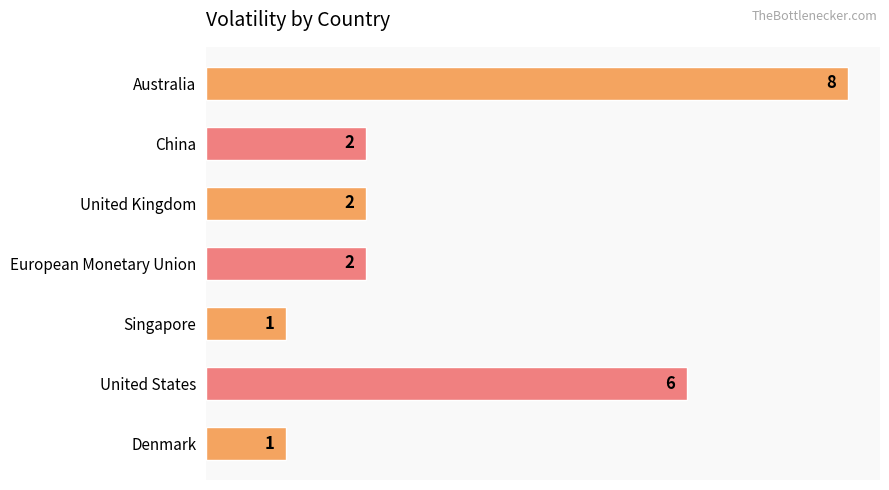

What is the maximum value shown in the chart?

8